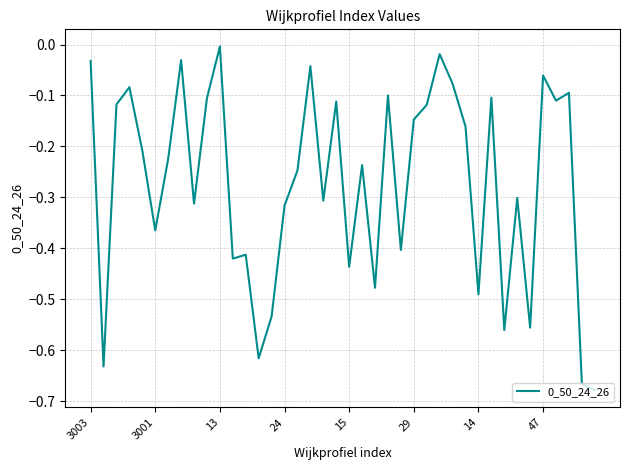

How many lines are shown in the chart?

1